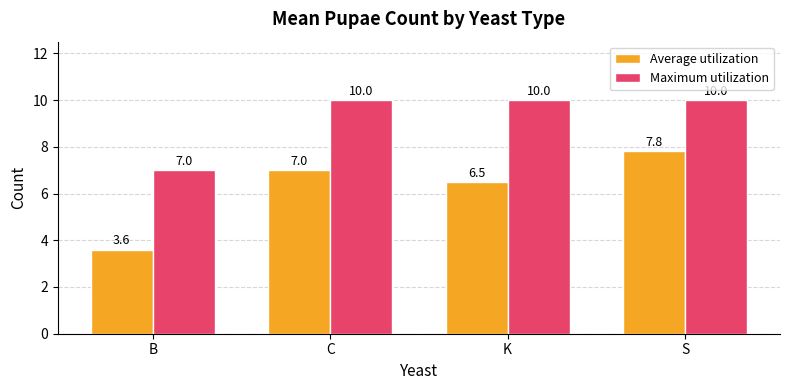

What is the label of the 2nd bar from the left?

C